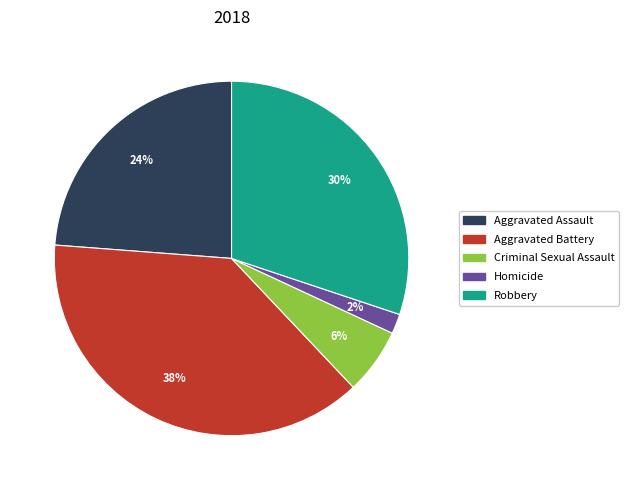

How many segments does this pie chart have?

5